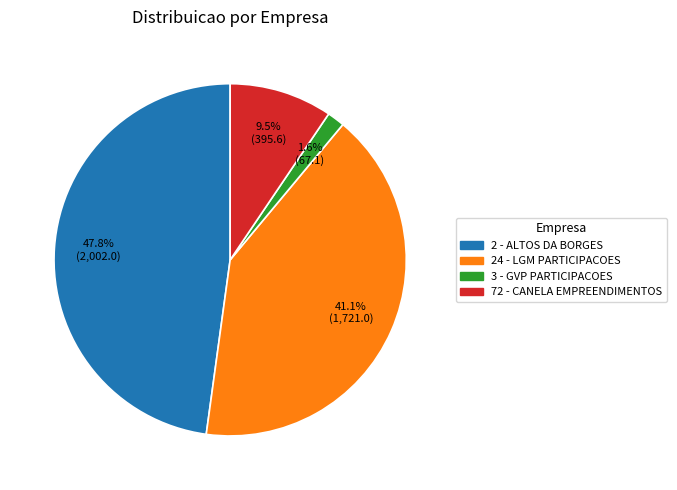

How many segments does this pie chart have?

4